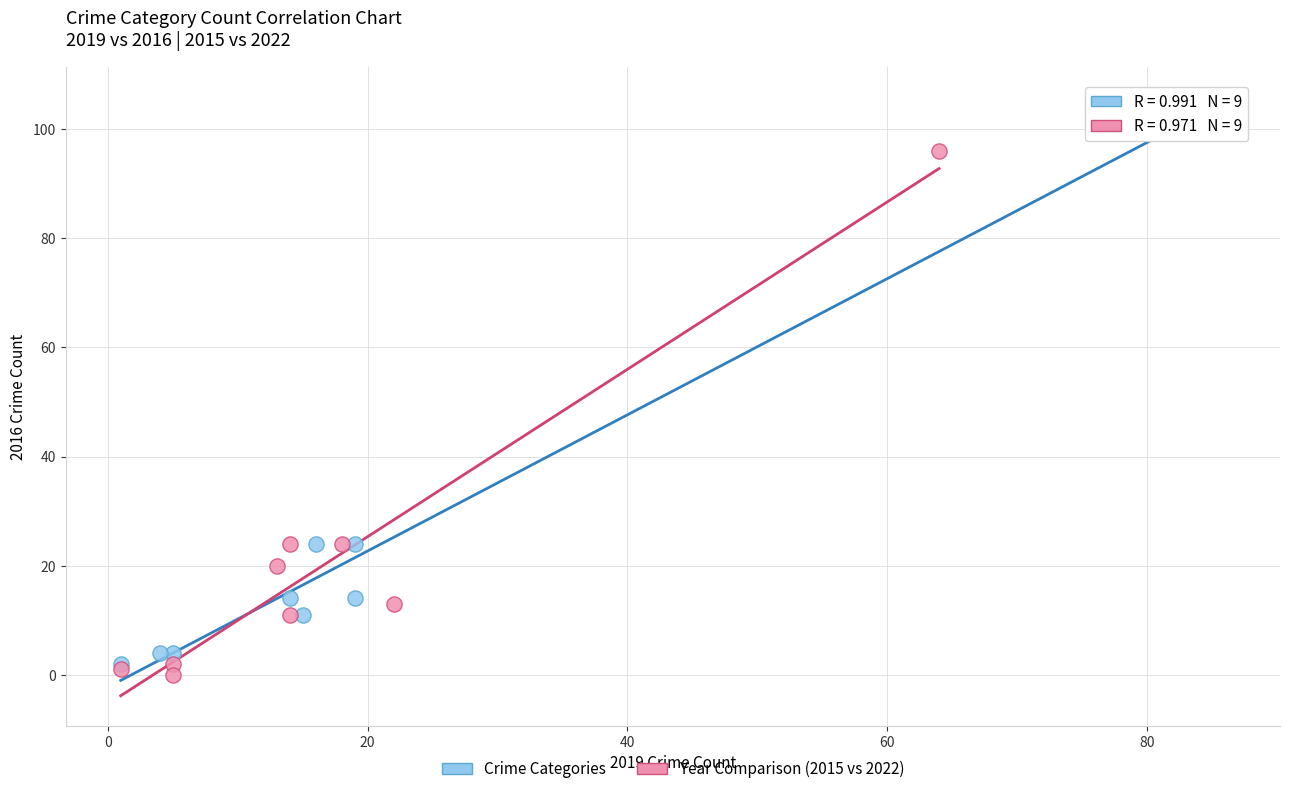

Which series has the widest spread of Y values?

Crime Categories